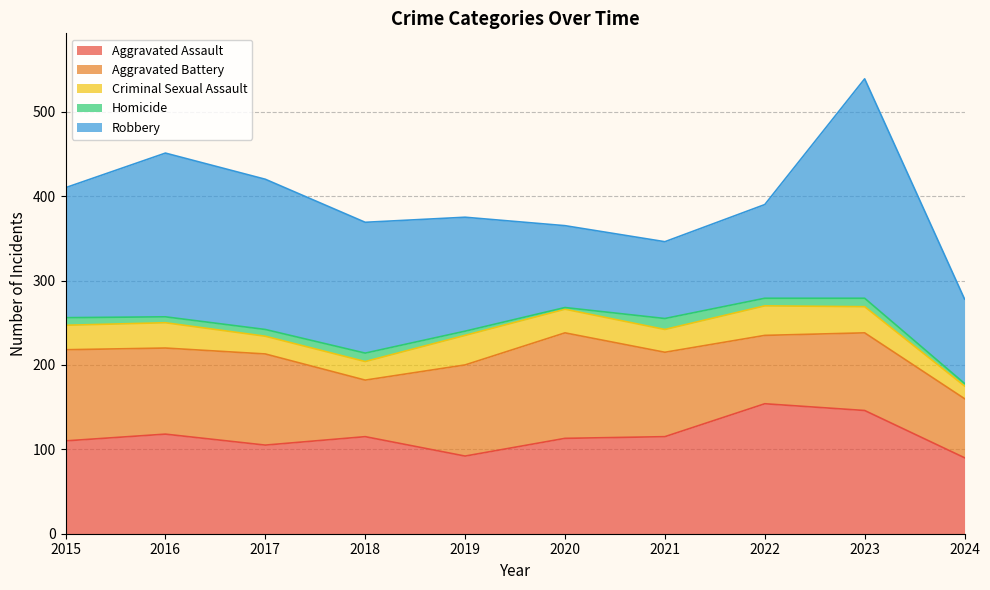

How many data points does each series have?

10